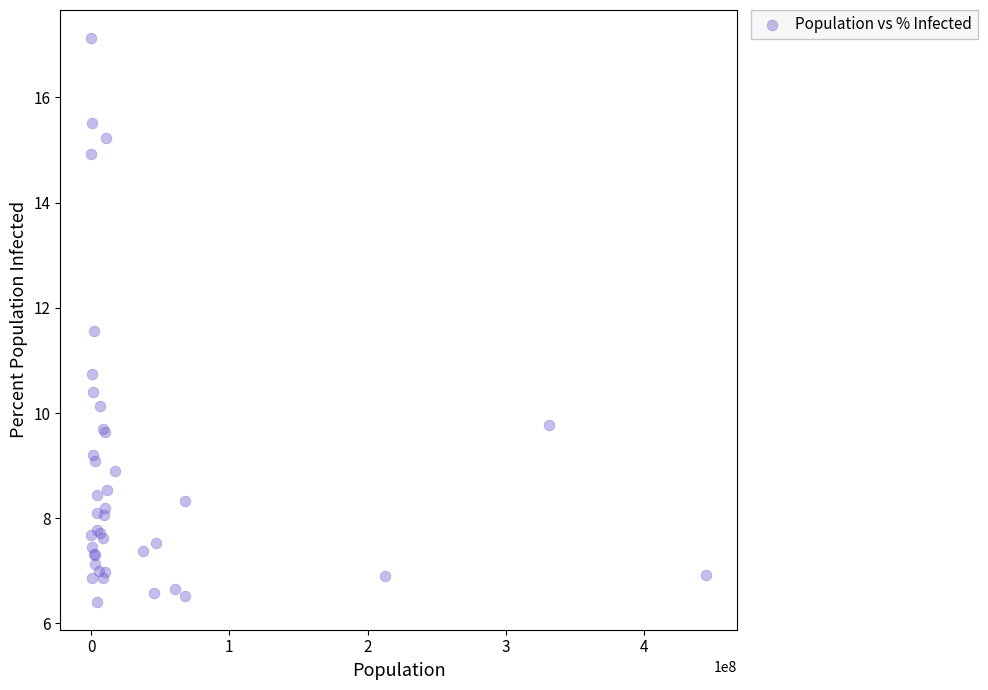

What Y value in the scatter plot is closest to 11?

10.7